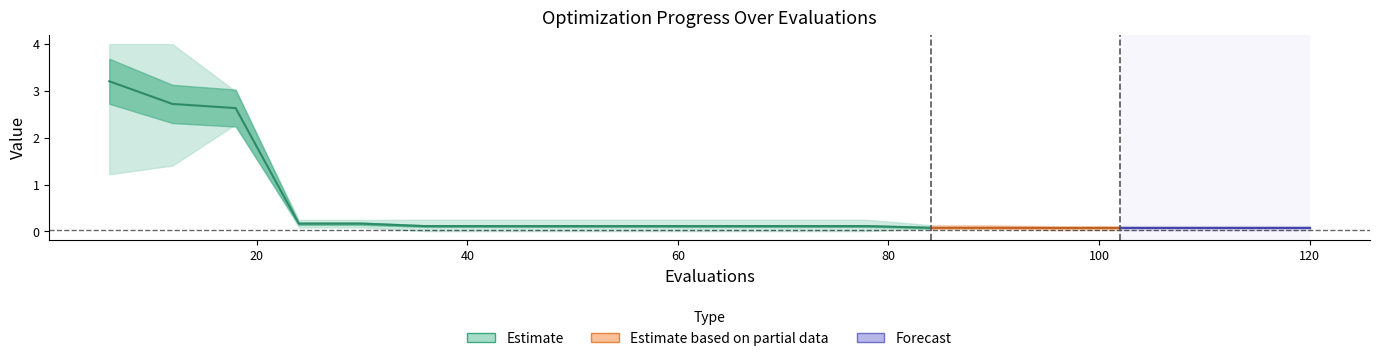

Reading left to right, extract all data points from this chart.

mean: 3.2	2.7	2.6	0.2	0.2	0.1	0.1	0.1	0.1	0.1	0.1	0.1	0.1	0.1	0.1	0.1	0.1	0.1	0.1	0.1
best: 1.2	1.4	2.3	0.1	0.1	0.0	0.0	0.0	0.0	0.0	0.0	0.0	0.0	0.1	0.1	0.0	0.0	0.0	0.0	0.0
worst: 4.0	4.0	3.0	0.2	0.2	0.3	0.3	0.3	0.3	0.3	0.3	0.3	0.3	0.1	0.1	0.1	0.1	0.1	0.1	0.1